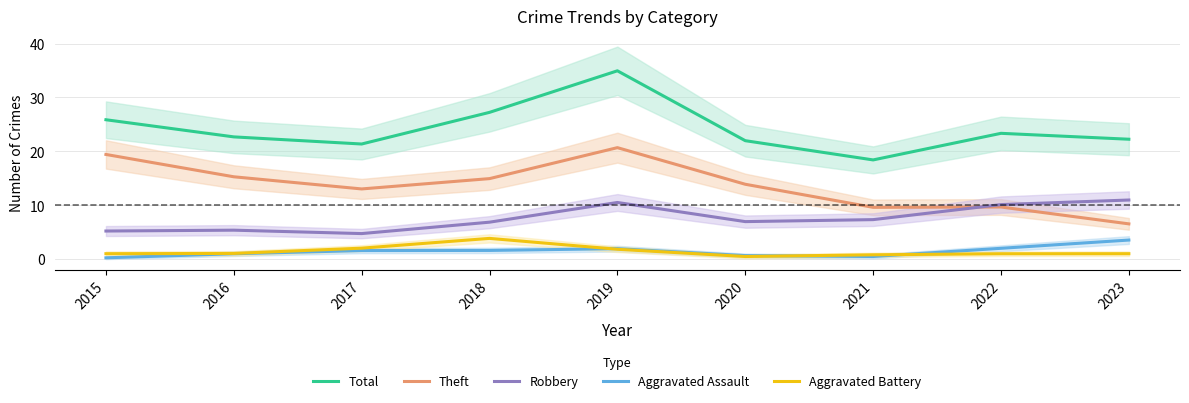

What is the sum of the Aggravated Battery values at 2019 and 2018?

5.7